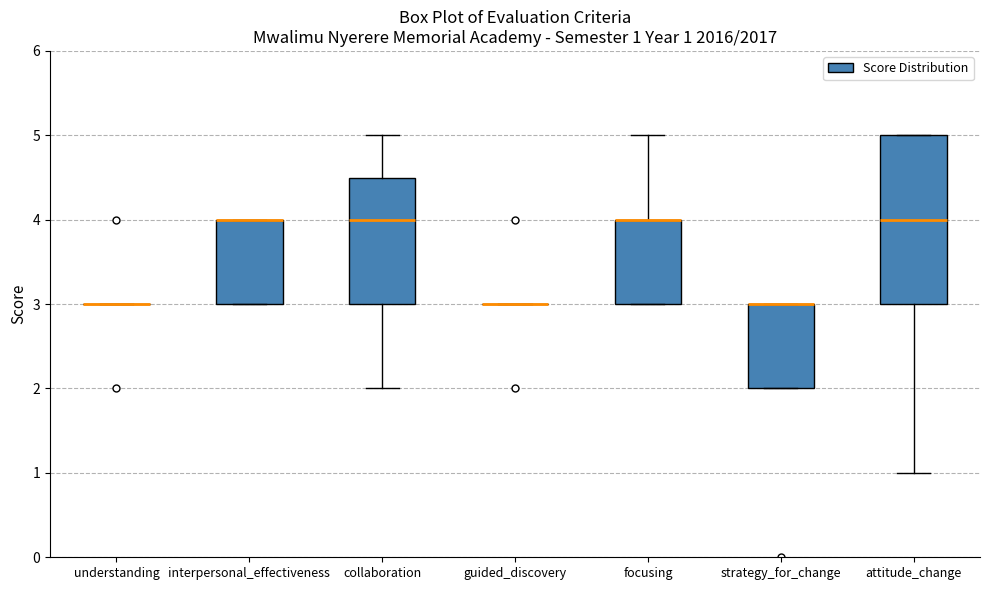

Comparing the boxes themselves (not the whiskers), which one is the tallest?

attitude_change